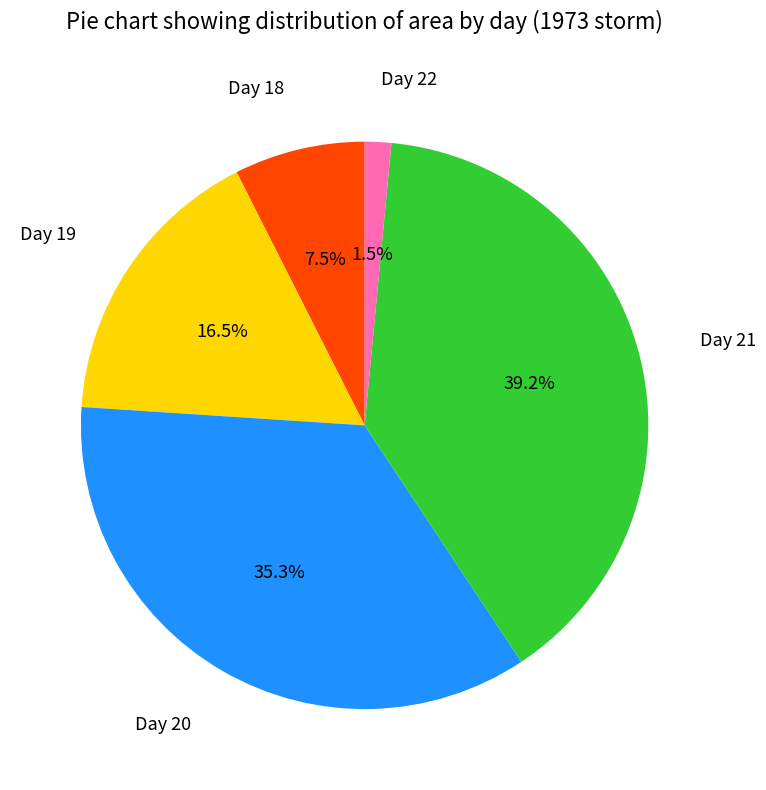

Does Day 19 represent more than half of the total?

No